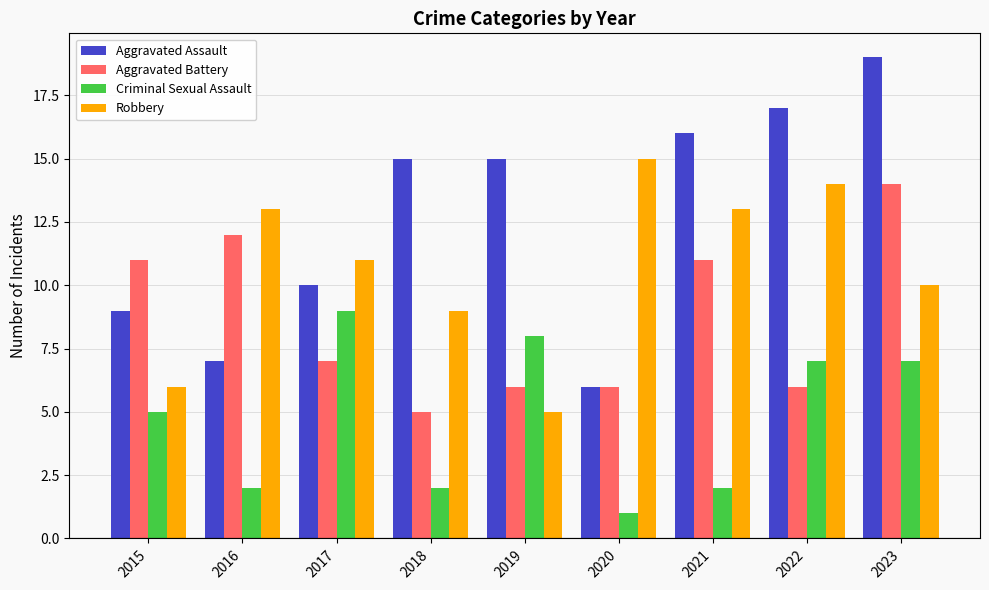

Rank the series by their average value, from highest to lowest.

Aggravated Assault, Robbery, Aggravated Battery, Criminal Sexual Assault